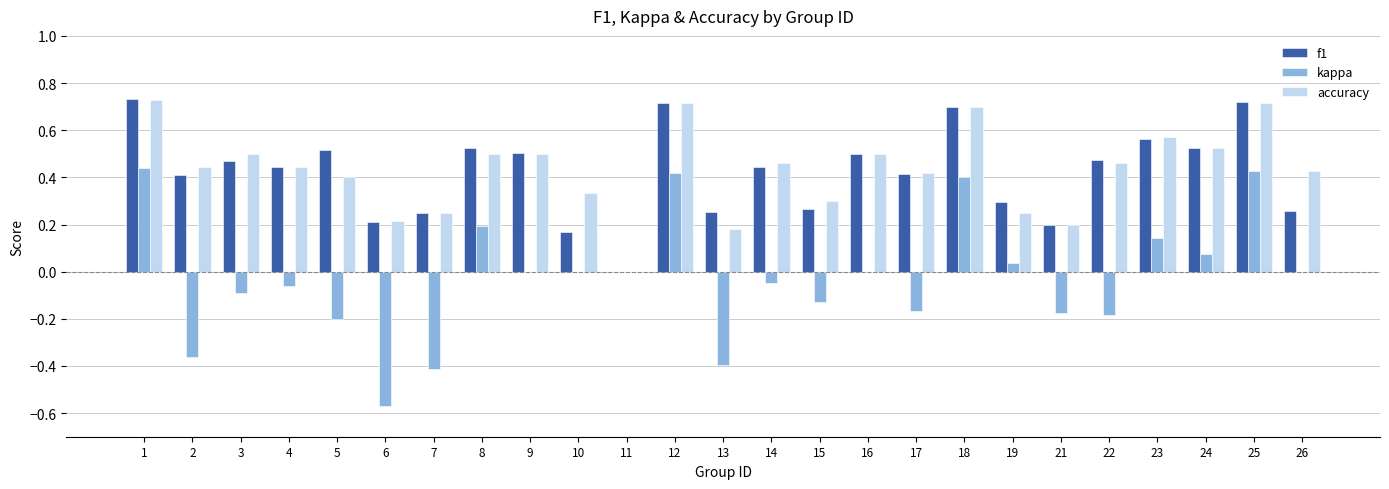

Which series has the largest range (max minus min)?

kappa